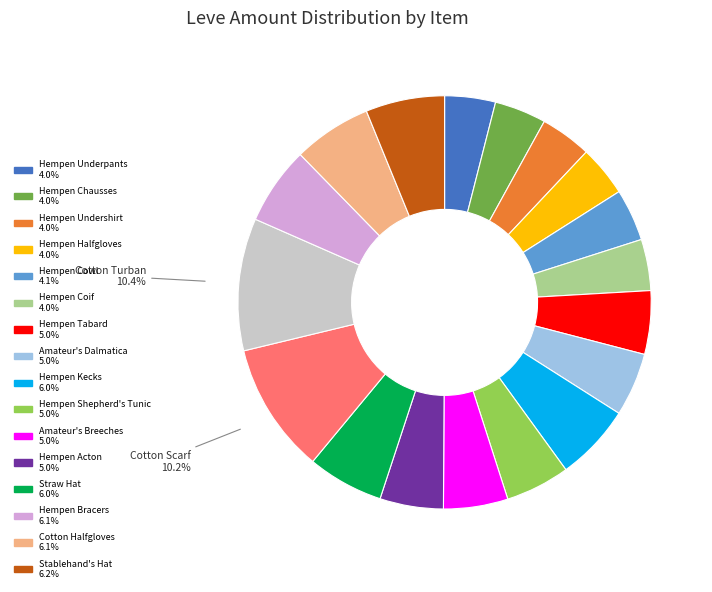

Is there a majority slice in this chart?

No